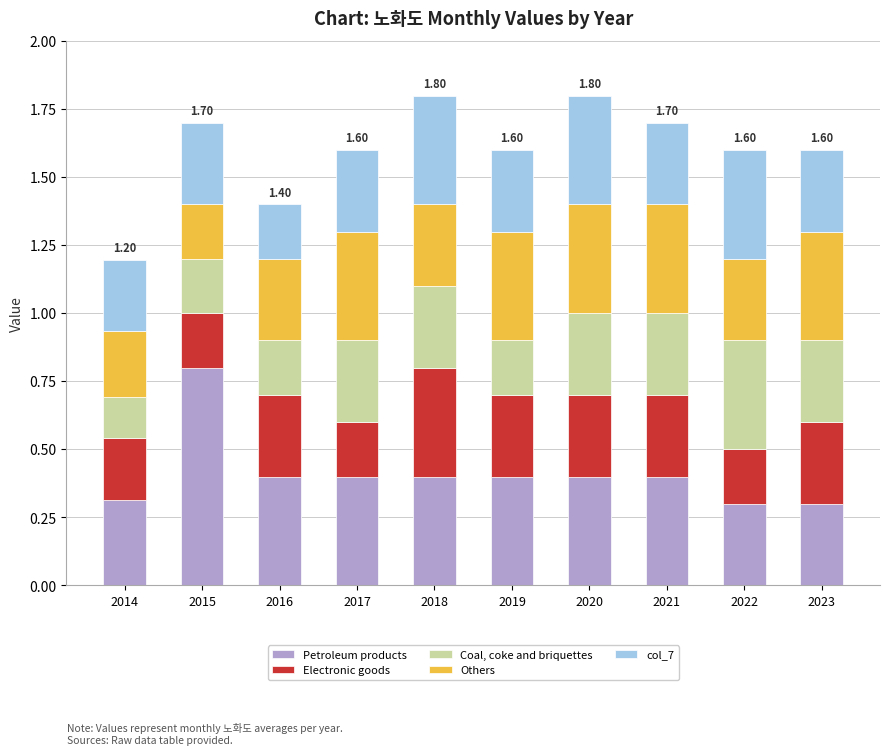

Are the bars grouped side by side (vs. stacked)?

No